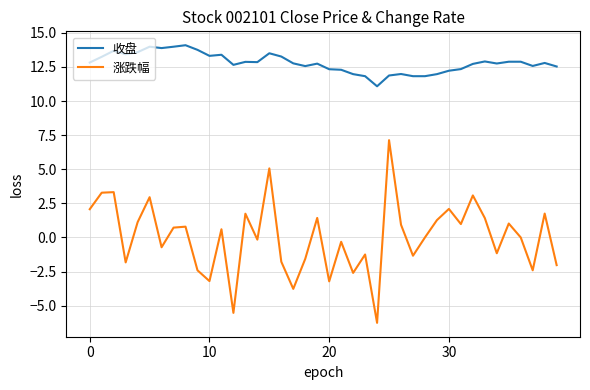

Which series has the largest total across all categories?

收盘